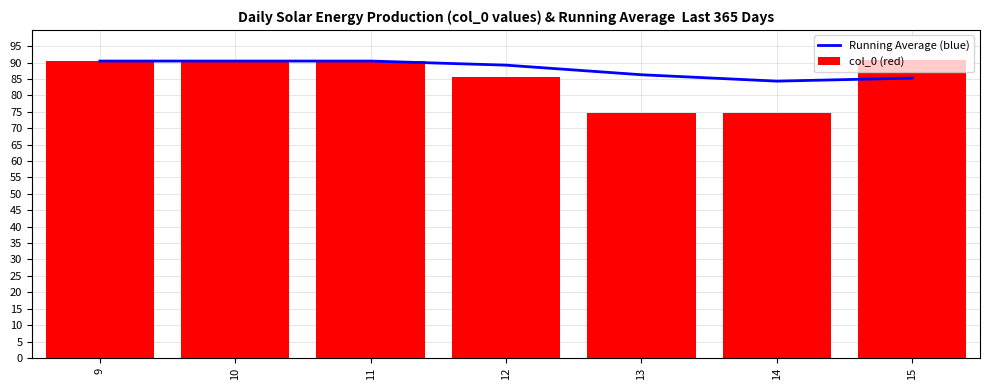

Which series has the largest range (max minus min)?

col_0 (red)